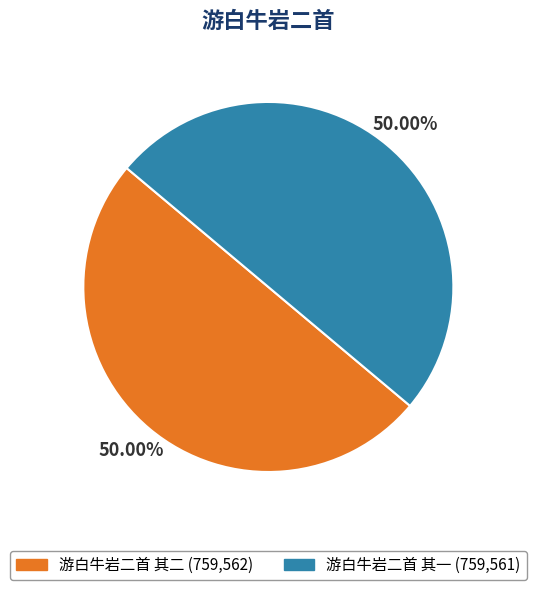

What percentage do 游白牛岩二首 其二 and 游白牛岩二首 其一 together represent?

100.0%